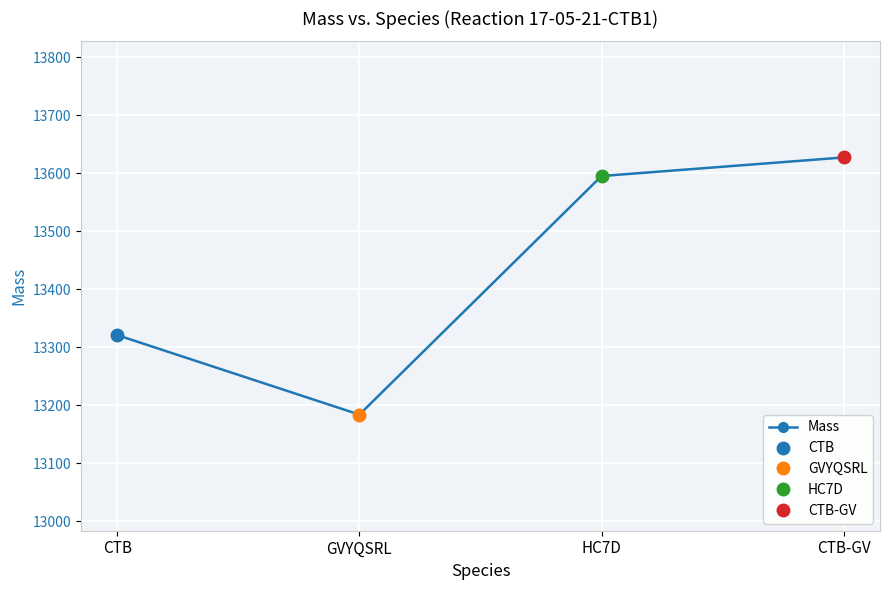

How many interior local valleys (lower than both neighbors) does the data have?

1